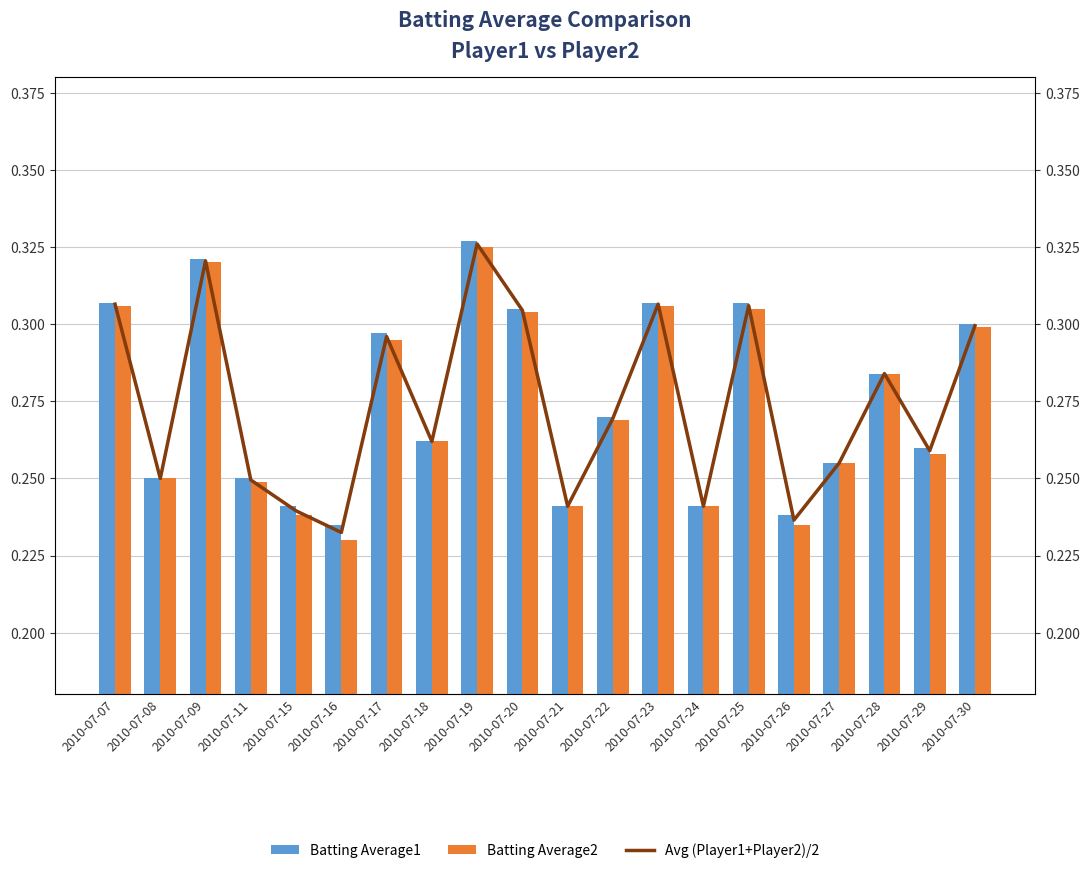

Reading left to right, what are all the values shown in this chart?

Batting Average1: 2010-07-07=0.3	2010-07-08=0.2	2010-07-09=0.3	2010-07-11=0.2	2010-07-15=0.2	2010-07-16=0.2	2010-07-17=0.3	2010-07-18=0.3	2010-07-19=0.3	2010-07-20=0.3	2010-07-21=0.2	2010-07-22=0.3	2010-07-23=0.3	2010-07-24=0.2	2010-07-25=0.3	2010-07-26=0.2	2010-07-27=0.3	2010-07-28=0.3	2010-07-29=0.3	2010-07-30=0.3
Batting Average2: 2010-07-07=0.3	2010-07-08=0.2	2010-07-09=0.3	2010-07-11=0.2	2010-07-15=0.2	2010-07-16=0.2	2010-07-17=0.3	2010-07-18=0.3	2010-07-19=0.3	2010-07-20=0.3	2010-07-21=0.2	2010-07-22=0.3	2010-07-23=0.3	2010-07-24=0.2	2010-07-25=0.3	2010-07-26=0.2	2010-07-27=0.3	2010-07-28=0.3	2010-07-29=0.3	2010-07-30=0.3
Avg (Player1+Player2)/2: 2010-07-07=0.3	2010-07-08=0.2	2010-07-09=0.3	2010-07-11=0.2	2010-07-15=0.2	2010-07-16=0.2	2010-07-17=0.3	2010-07-18=0.3	2010-07-19=0.3	2010-07-20=0.3	2010-07-21=0.2	2010-07-22=0.3	2010-07-23=0.3	2010-07-24=0.2	2010-07-25=0.3	2010-07-26=0.2	2010-07-27=0.3	2010-07-28=0.3	2010-07-29=0.3	2010-07-30=0.3